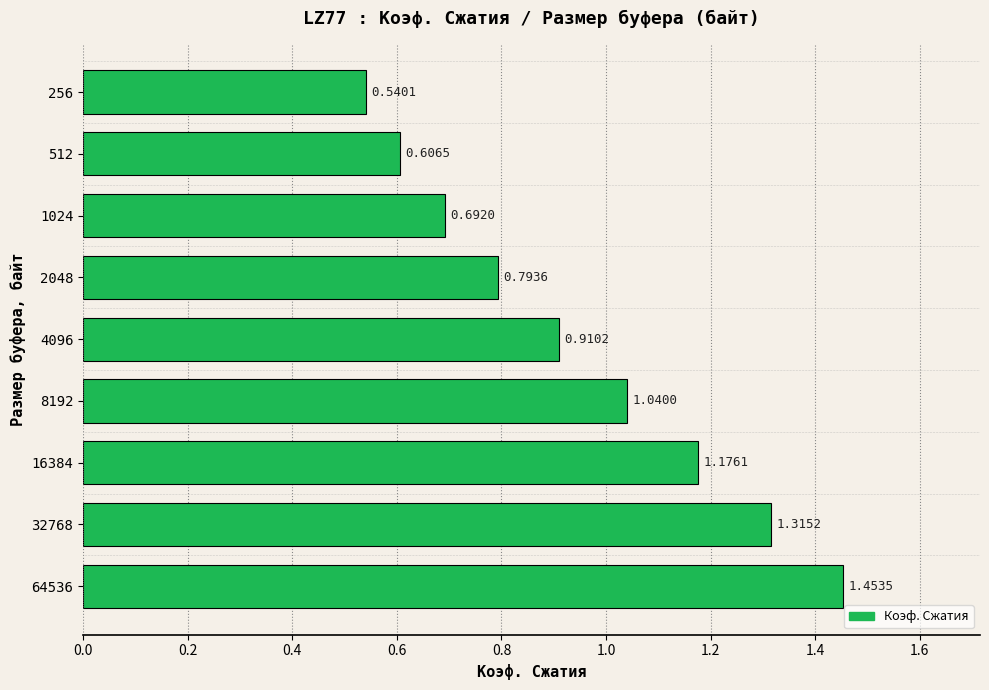

Does the chart contain any negative values?

No